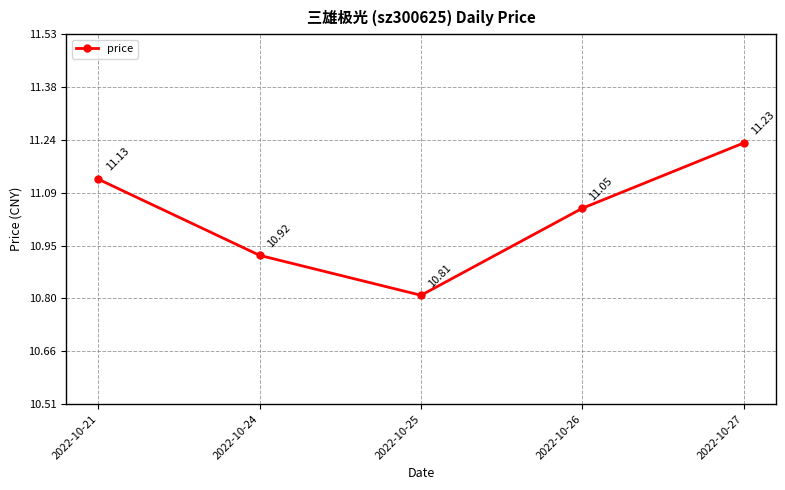

How many data points are less than 11?

2